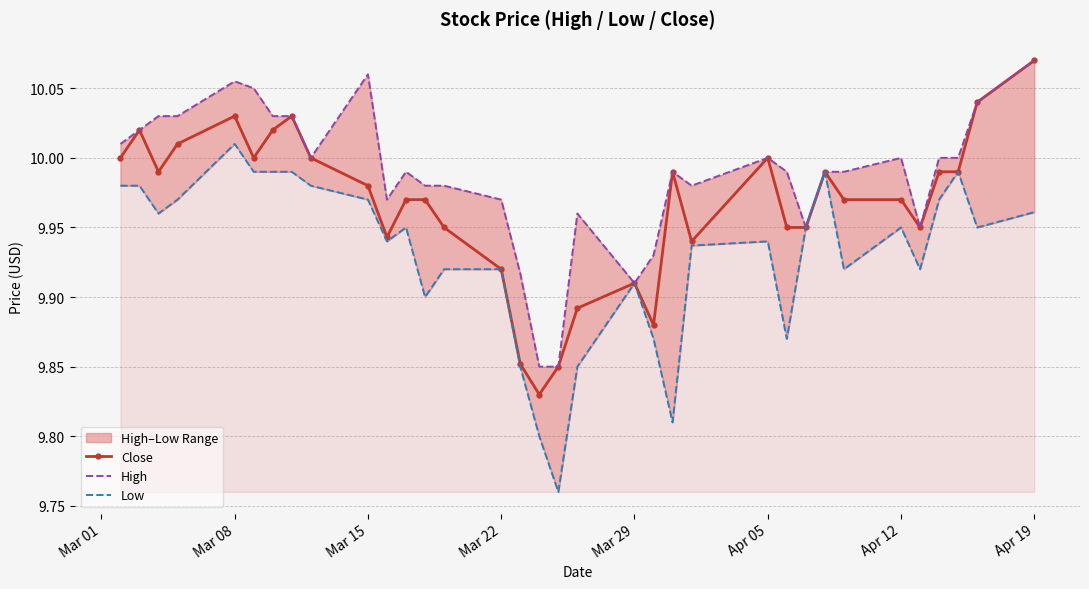

What is the maximum value shown in the chart?

10.1